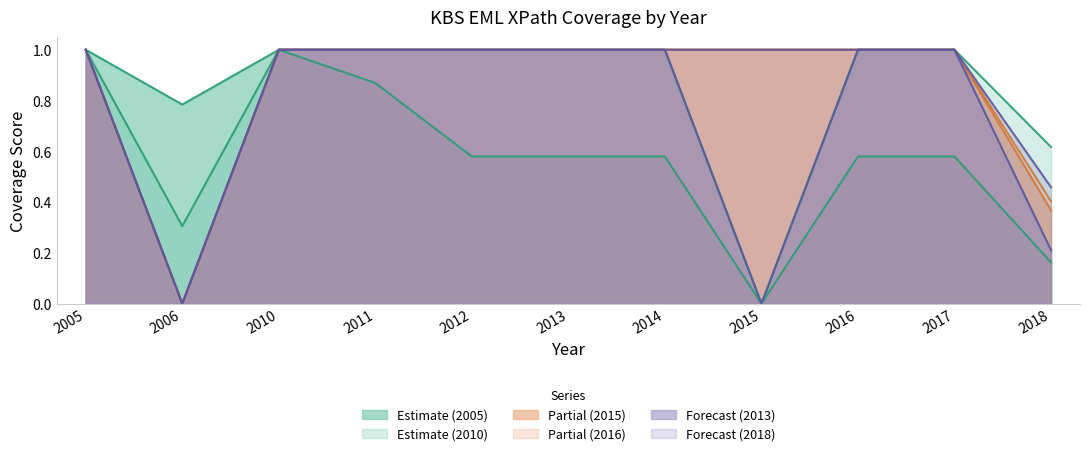

Between 2017 and 2016, which is larger?

2017